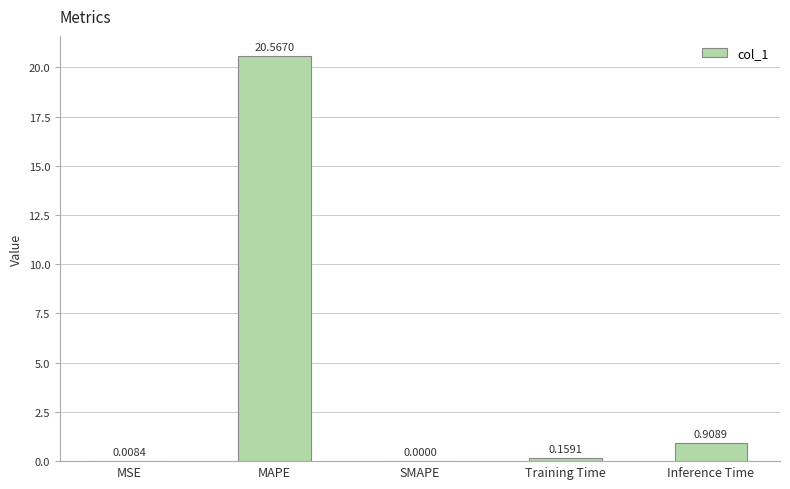

What is the change in value from MSE to Training Time?

+0.2